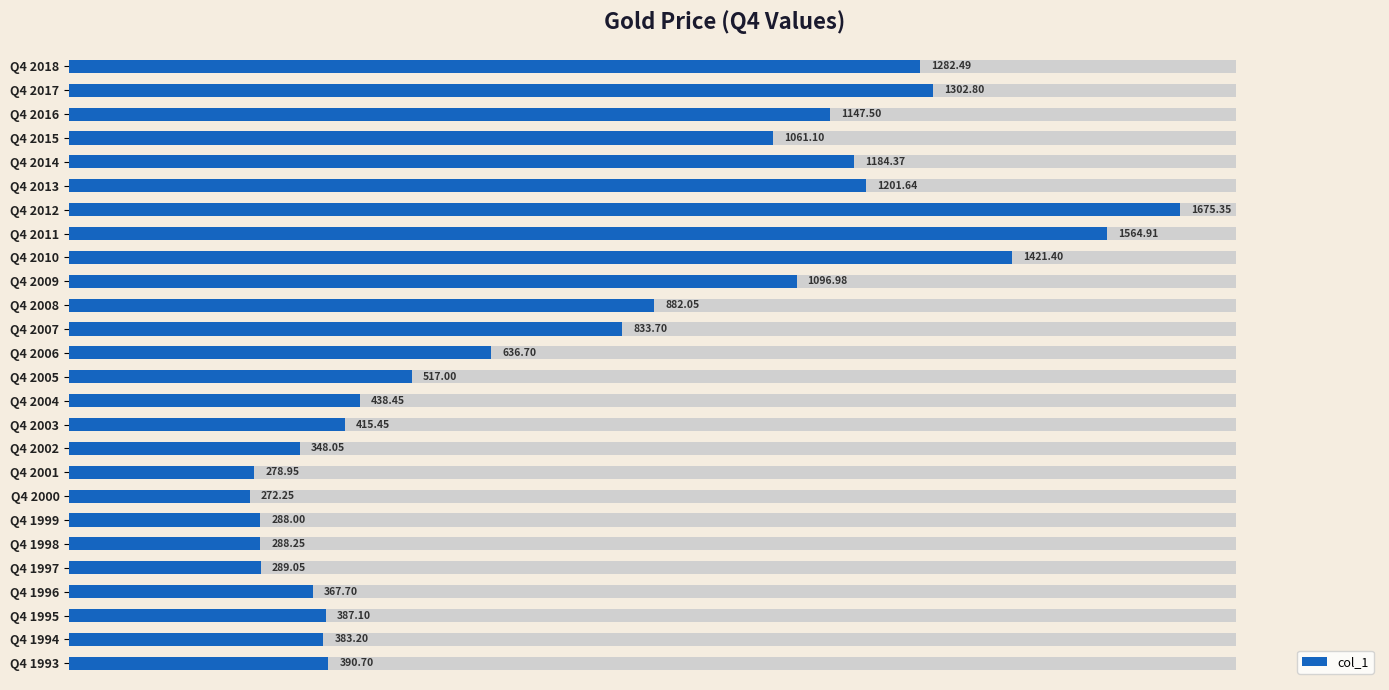

What is the approximate value at Q4 2012?

1675.3